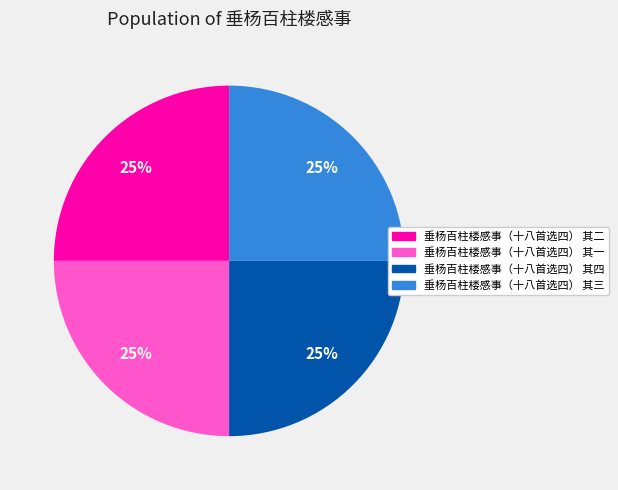

To the nearest percent, what percentage of the pie is 垂杨百柱楼感事（十八首选四） 其四?

25%